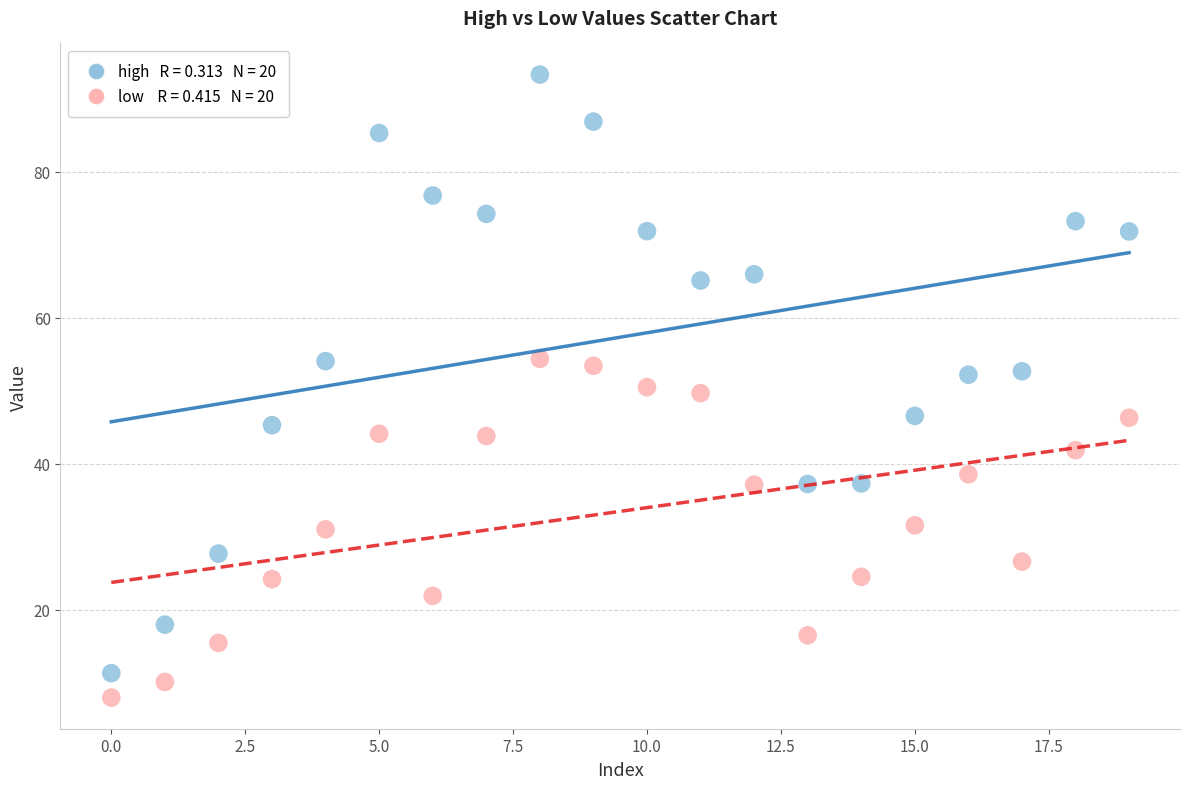

Across all data points, what is the range of Y values (max minus min)?

85.4